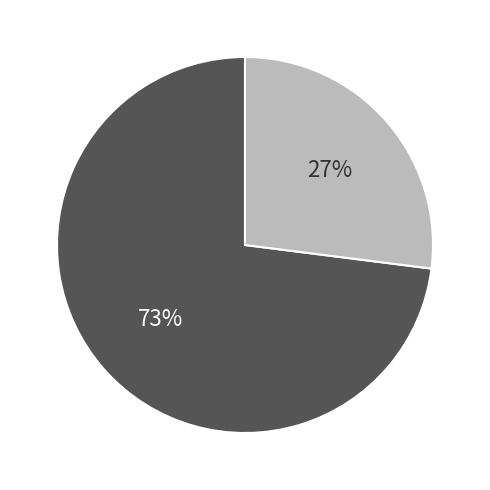

To the nearest percent, what is the average slice percentage?

50%